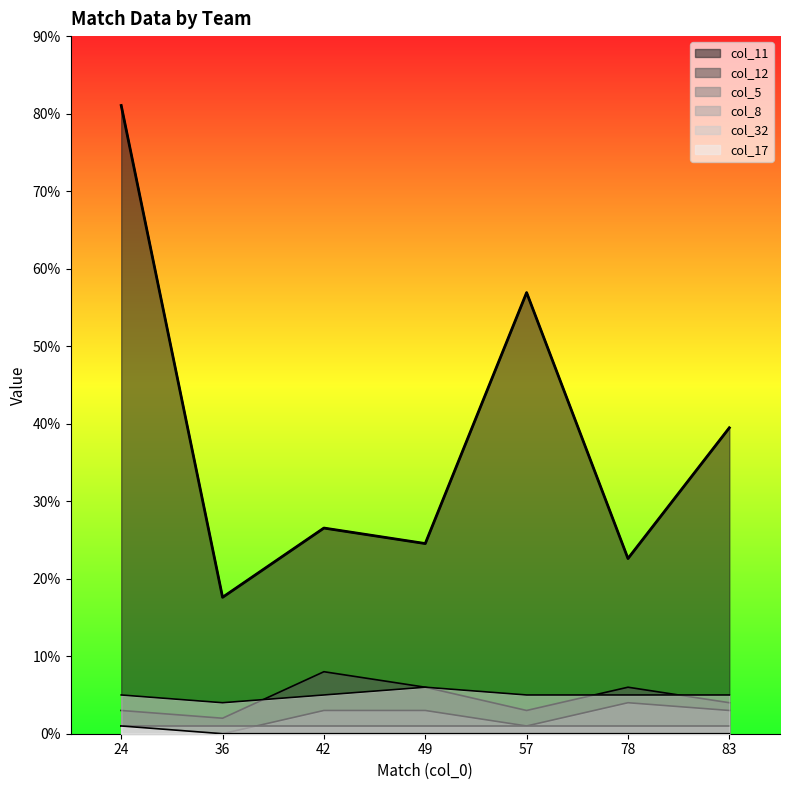

How many data points does each series have?

7